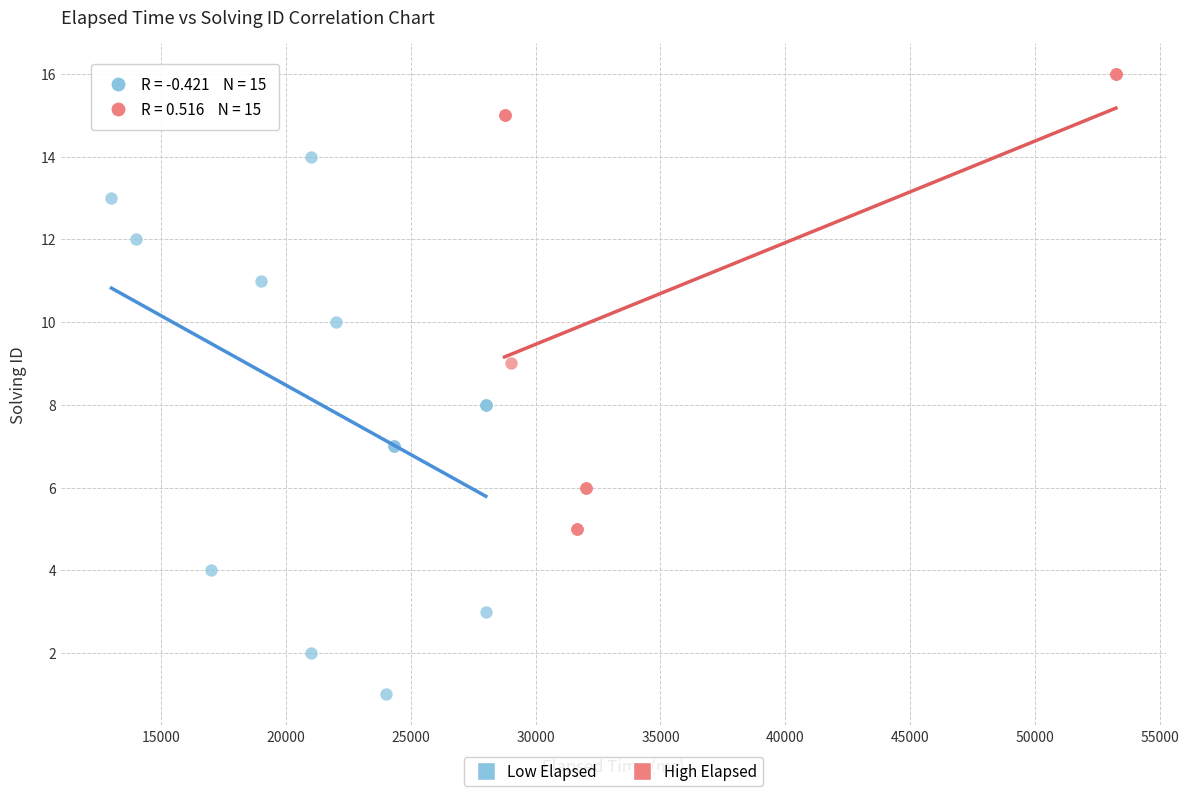

Which series contains the lowest Y value?

Low Elapsed